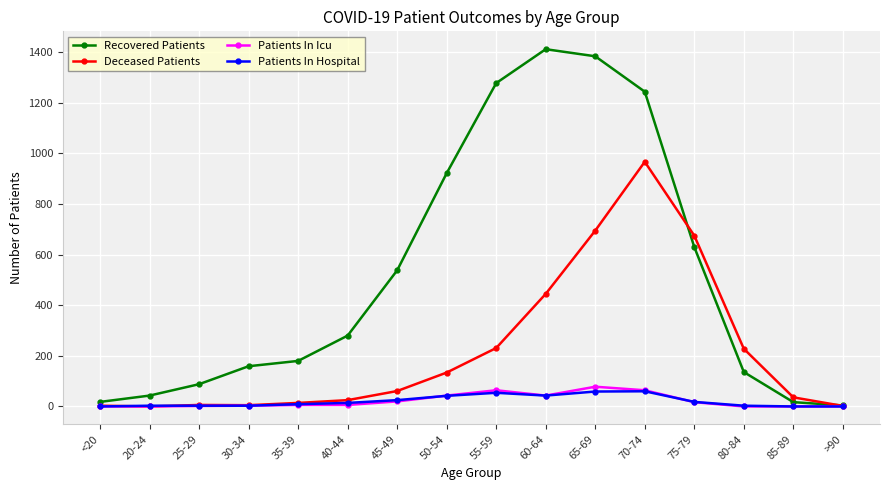

What is the maximum value for Deceased Patients?

967